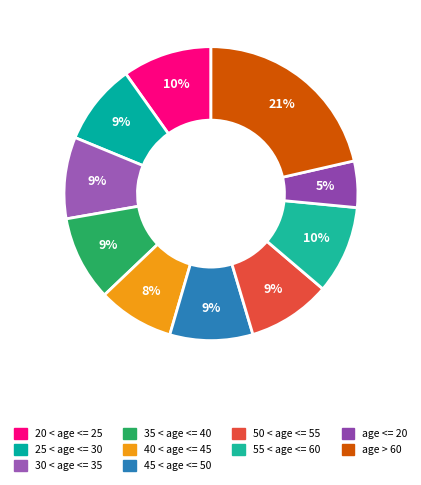

True or false: 20 < age <= 25 accounts for 1% of the total.

False